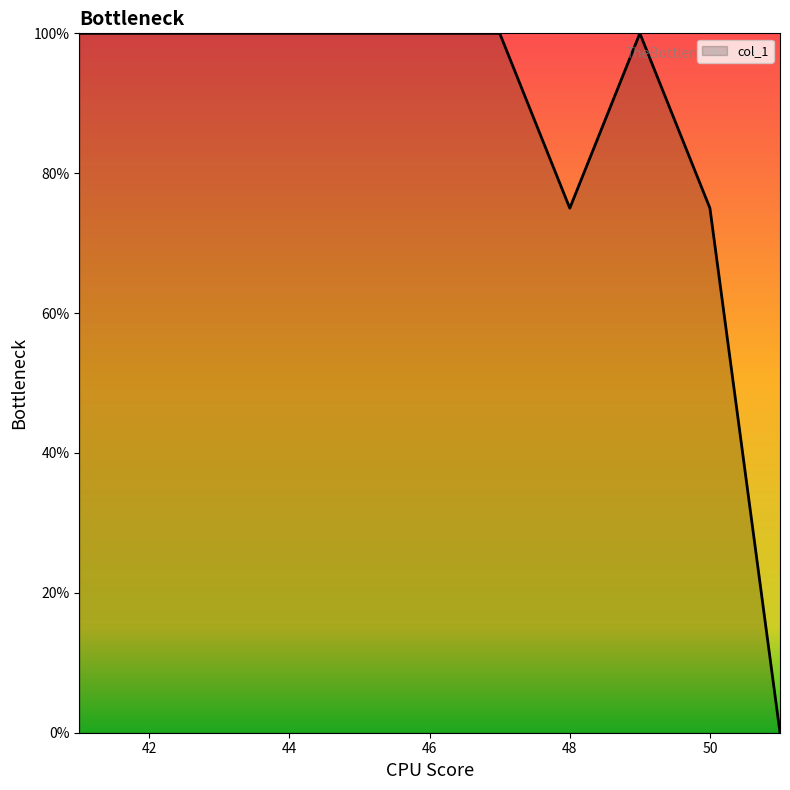

How many positive values are there?

10